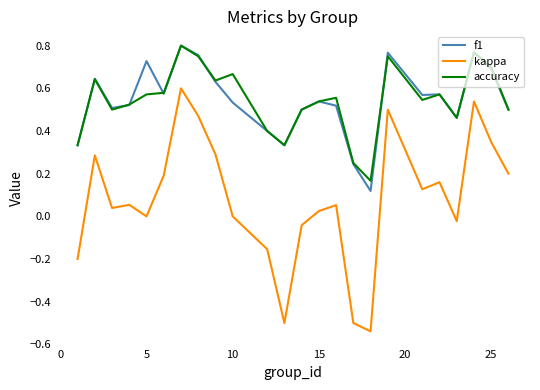

Which series has the widest spread of values?

kappa